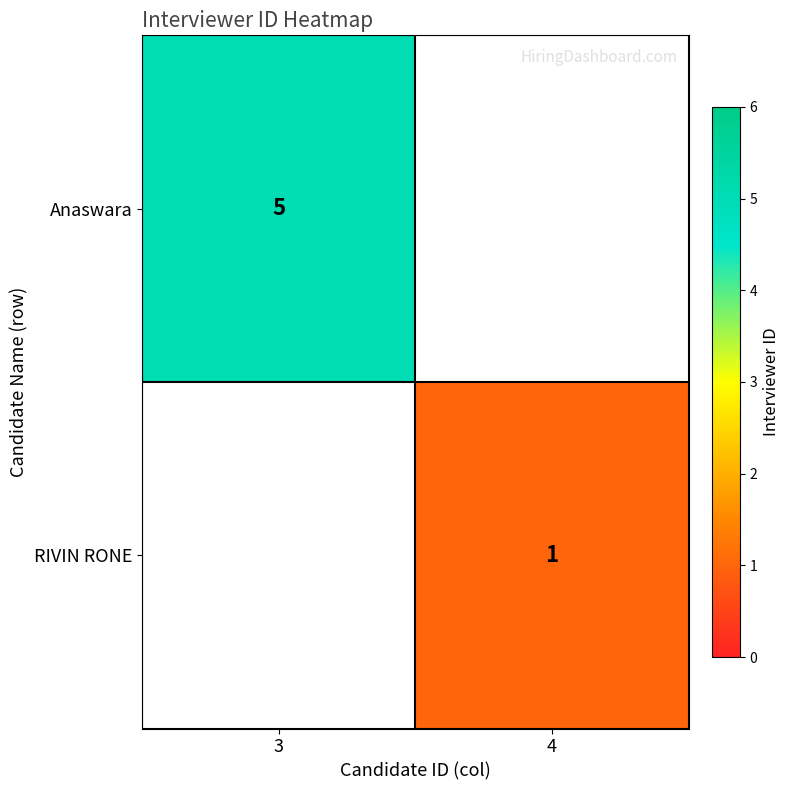

The RIVIN RONE series shows 1 at 4. True or false?

True